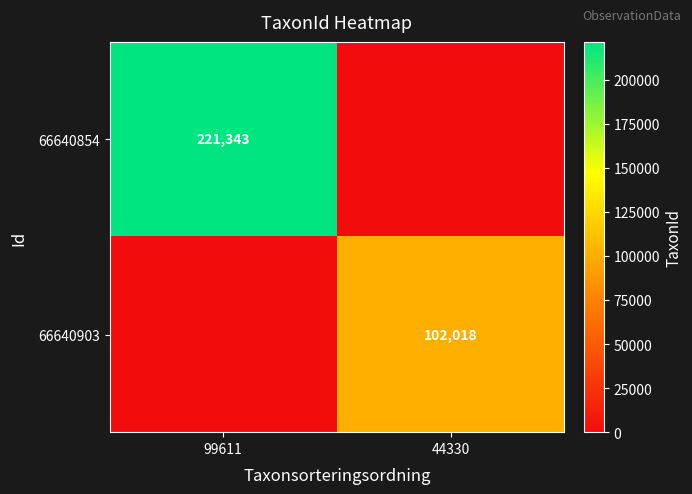

What is the total value across all series at 99611?

221343